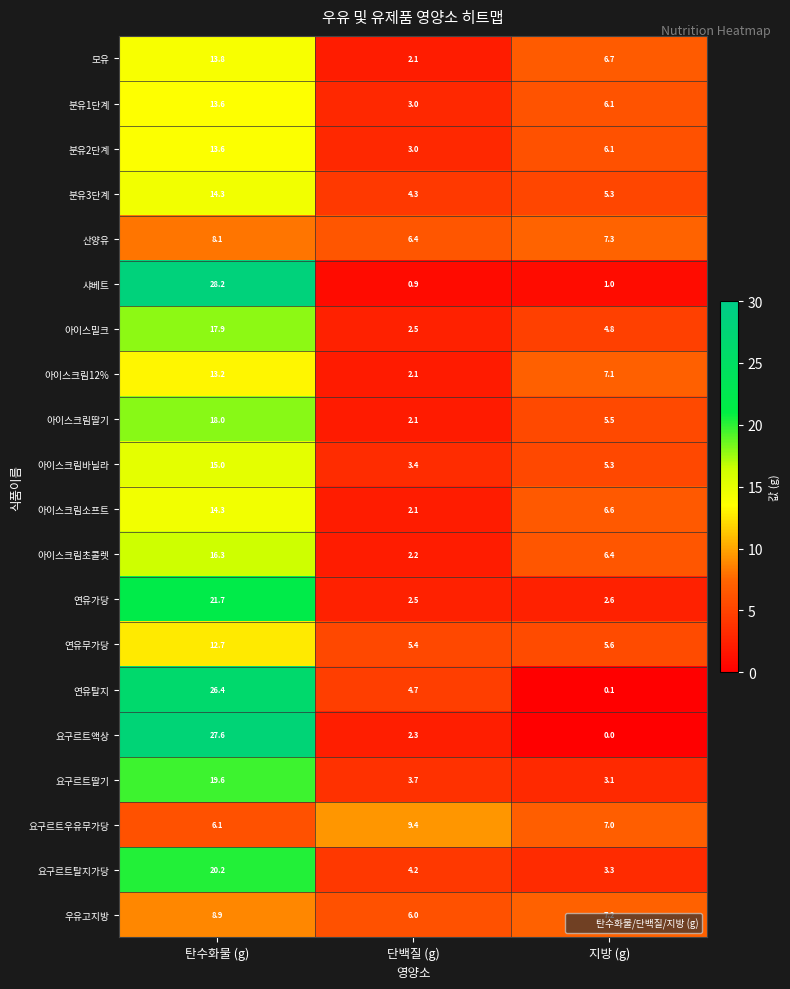

Which series has the widest spread of values?

요구르트액상